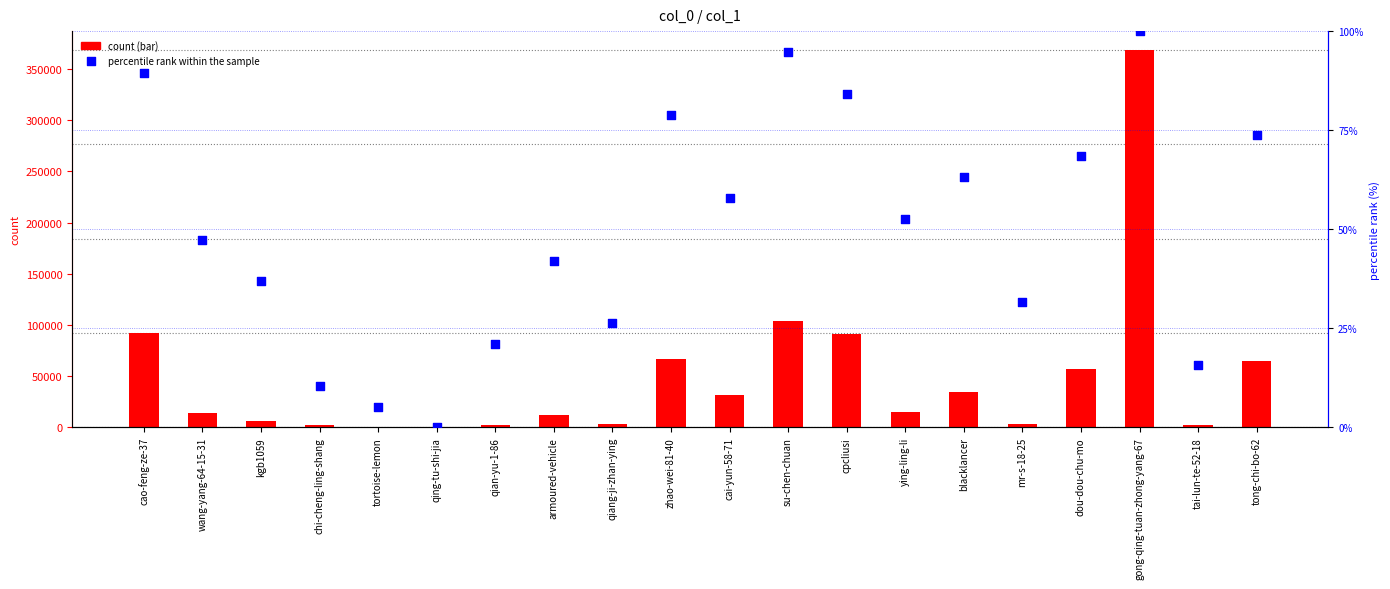

What are all the series names shown in the legend?

count, percentile rank within the sample